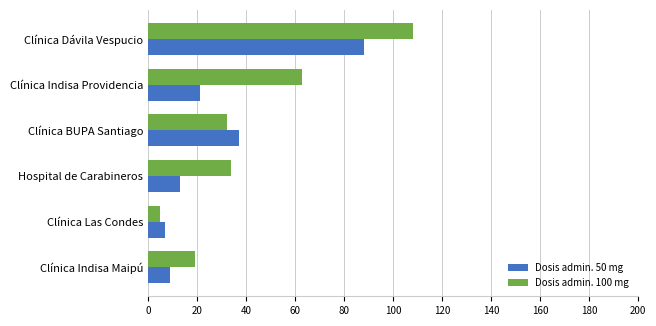

Which series has the widest spread of values?

Dosis admin. 100 mg